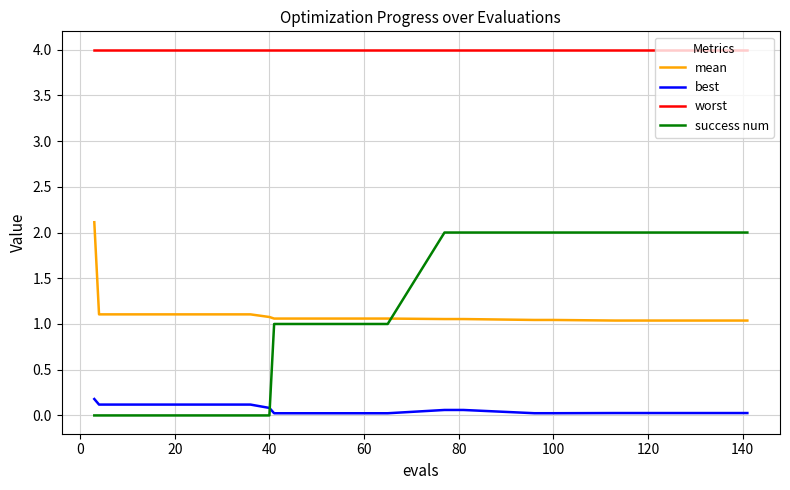

After their last crossing, which series has the higher values: success num or best?

success num